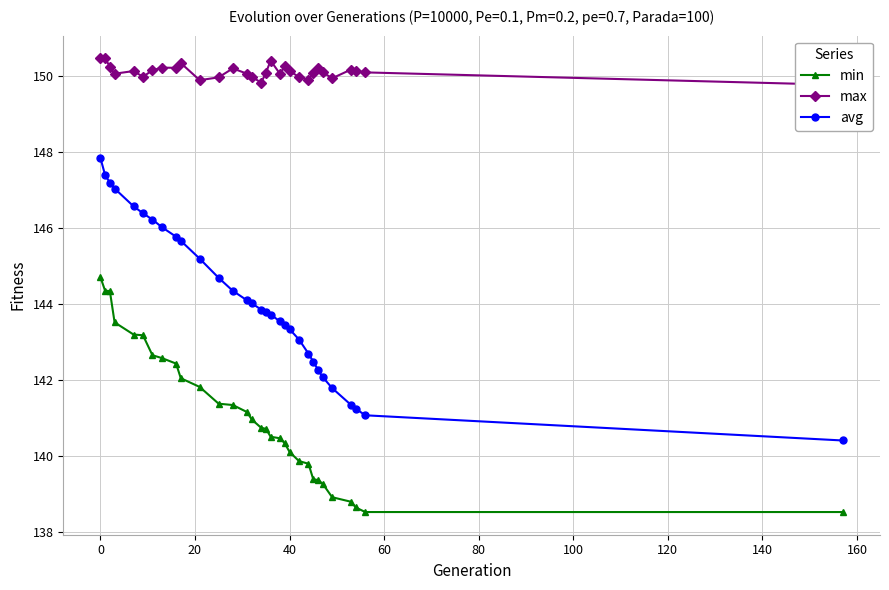

True or false: avg and min cross at least once.

False